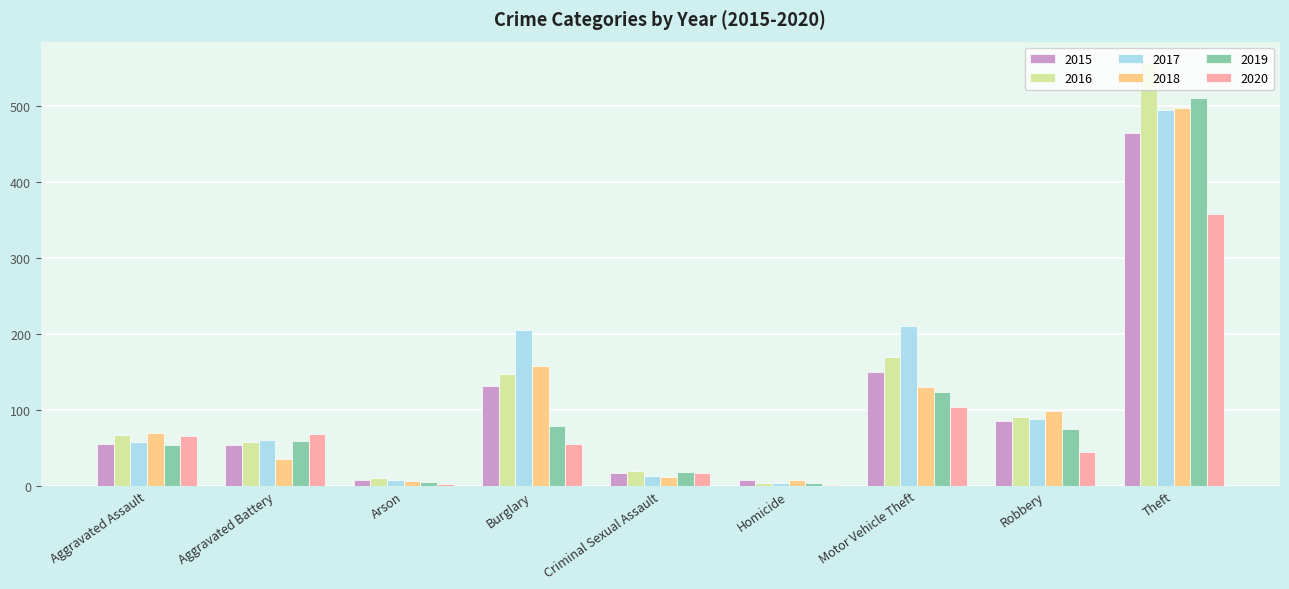

At which label is 2018 closest to 251?

Burglary